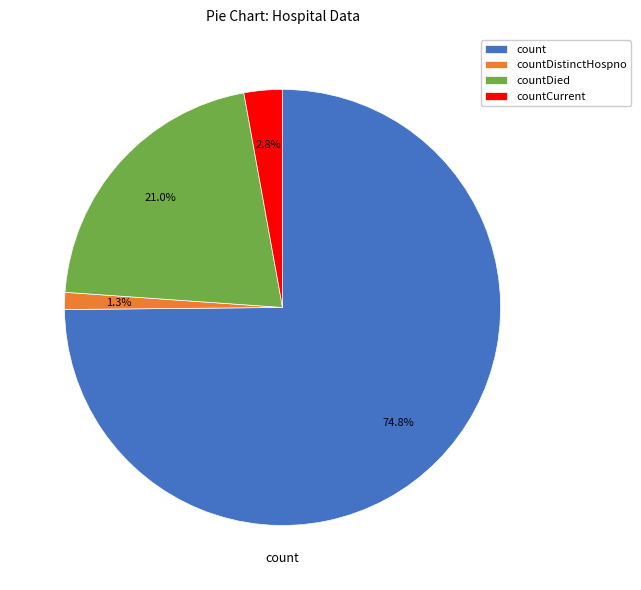

Which category has the smallest portion of the pie?

countDistinctHospno